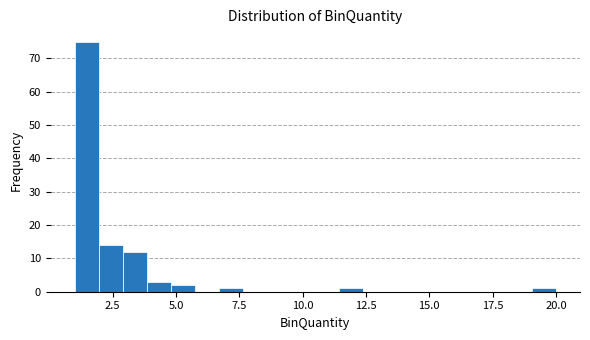

Read against the x-axis, roughly where is the centre of the tallest bar?

1.5